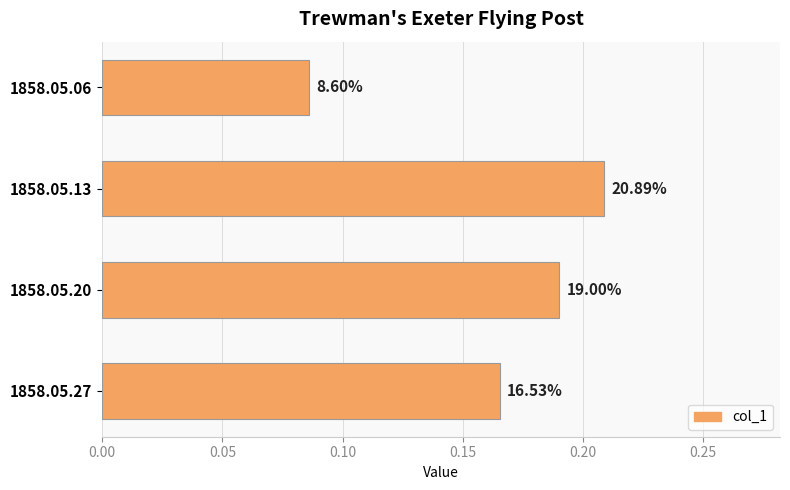

How many bars are there in total?

4